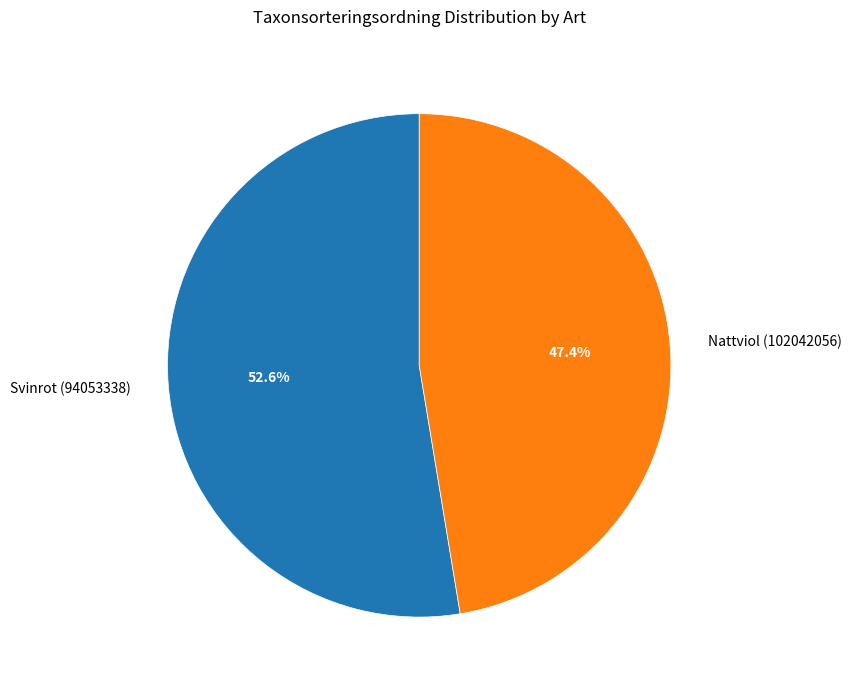

To the nearest percent, what is the combined percentage of Nattviol (102042056) and Svinrot (94053338)?

100%